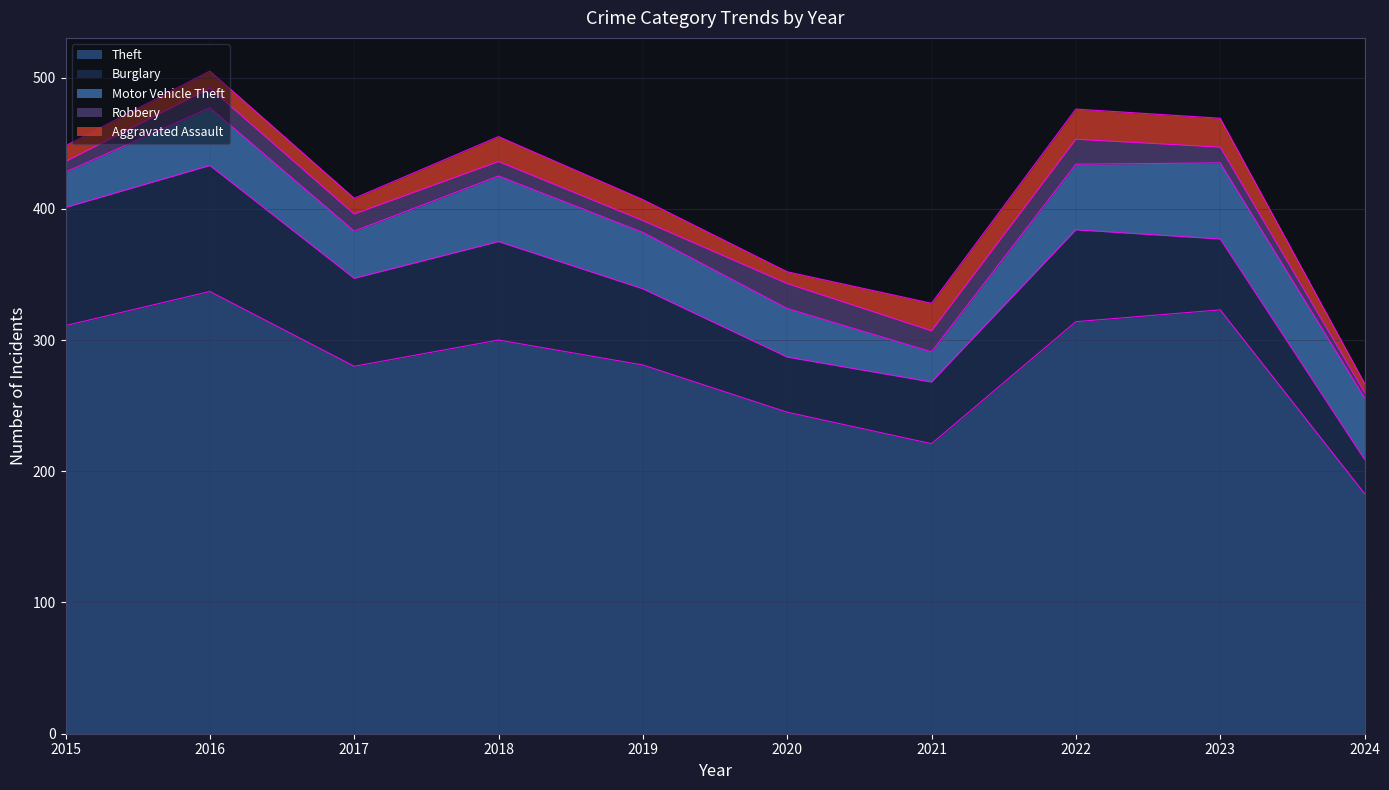

What are all the series names shown in the legend?

Theft, Burglary, Motor Vehicle Theft, Robbery, Aggravated Assault